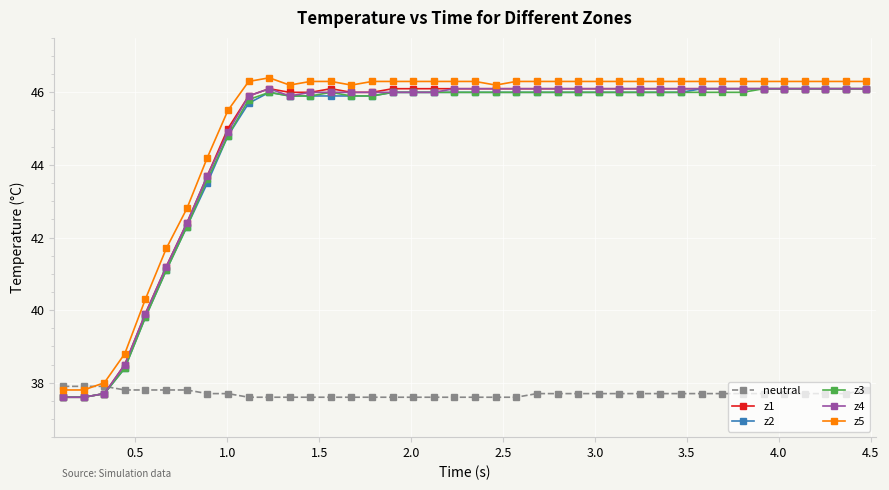

Does the chart have visible grid lines?

Yes